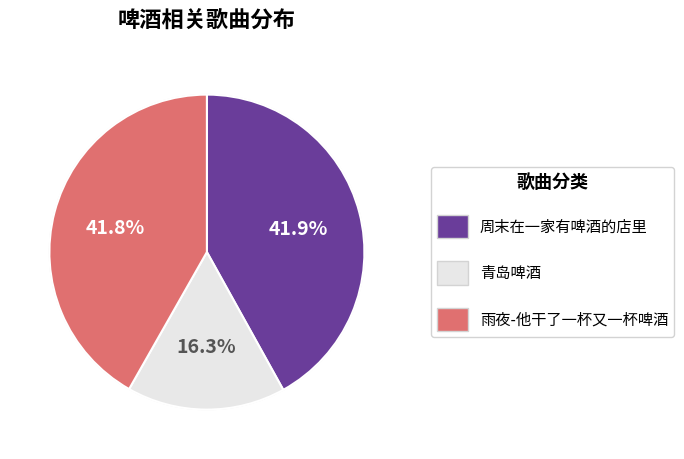

The 周末在一家有啤酒的店里 slice represents 42% of the pie. True or false?

True